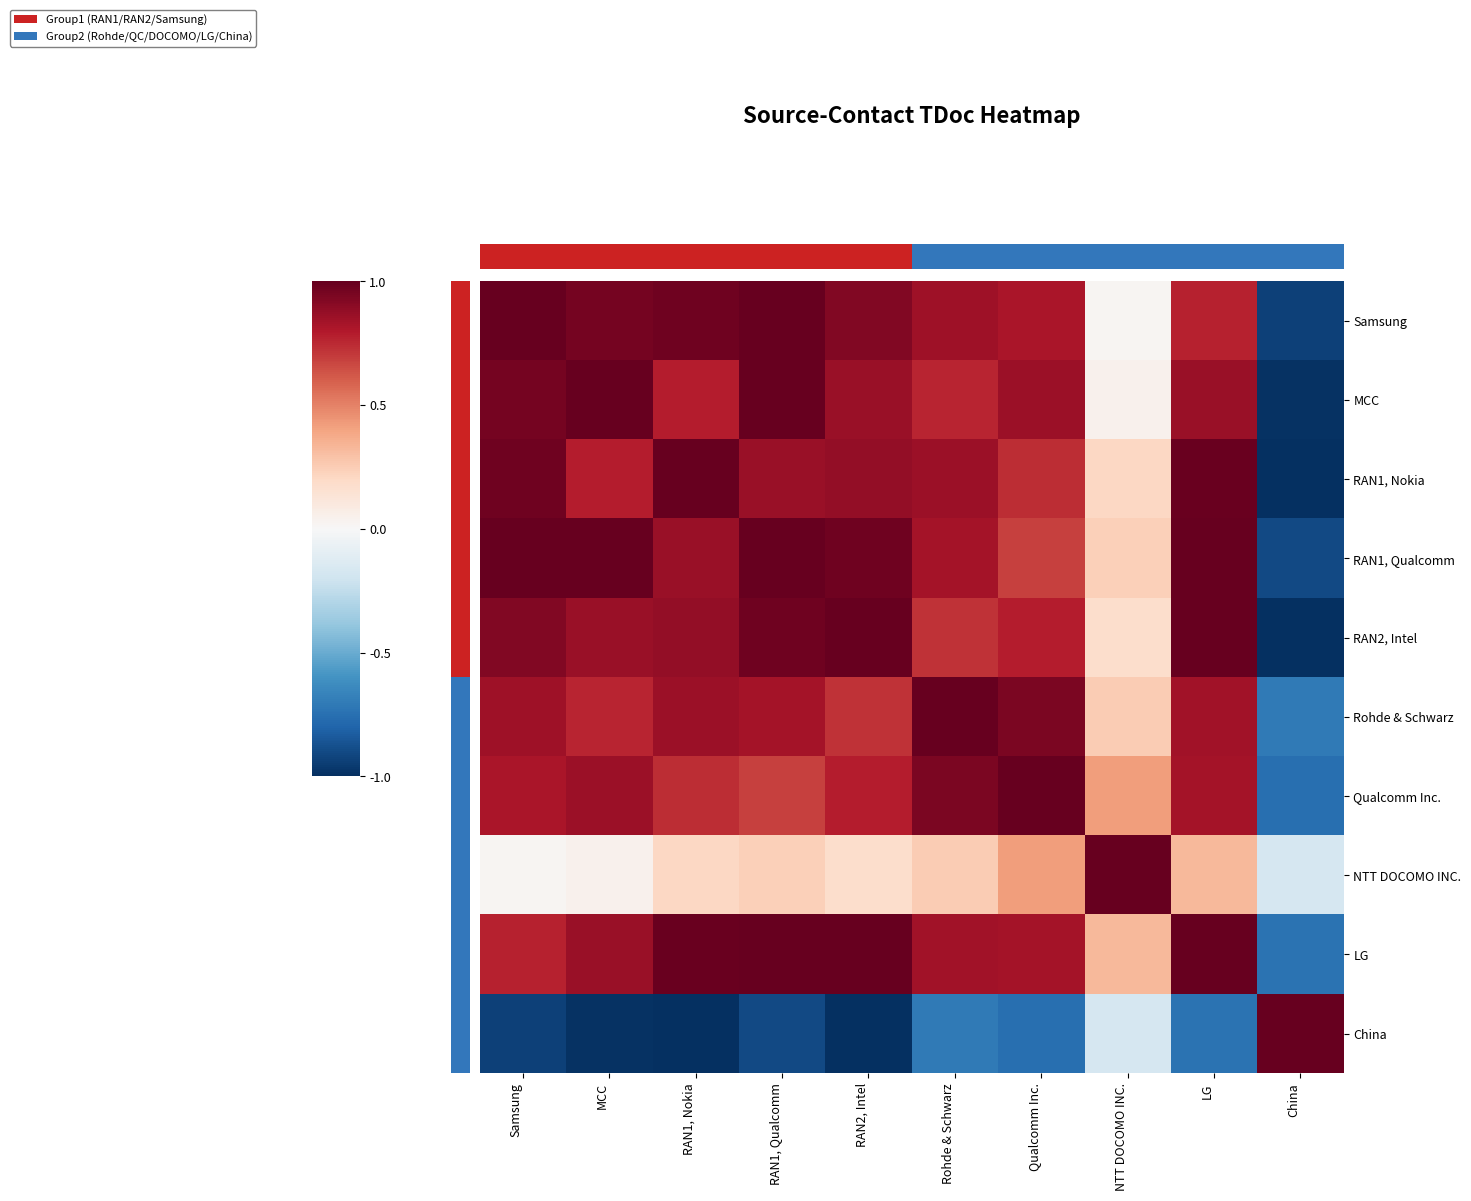

The China series shows -1.3 at Qualcomm Inc.. True or false?

False